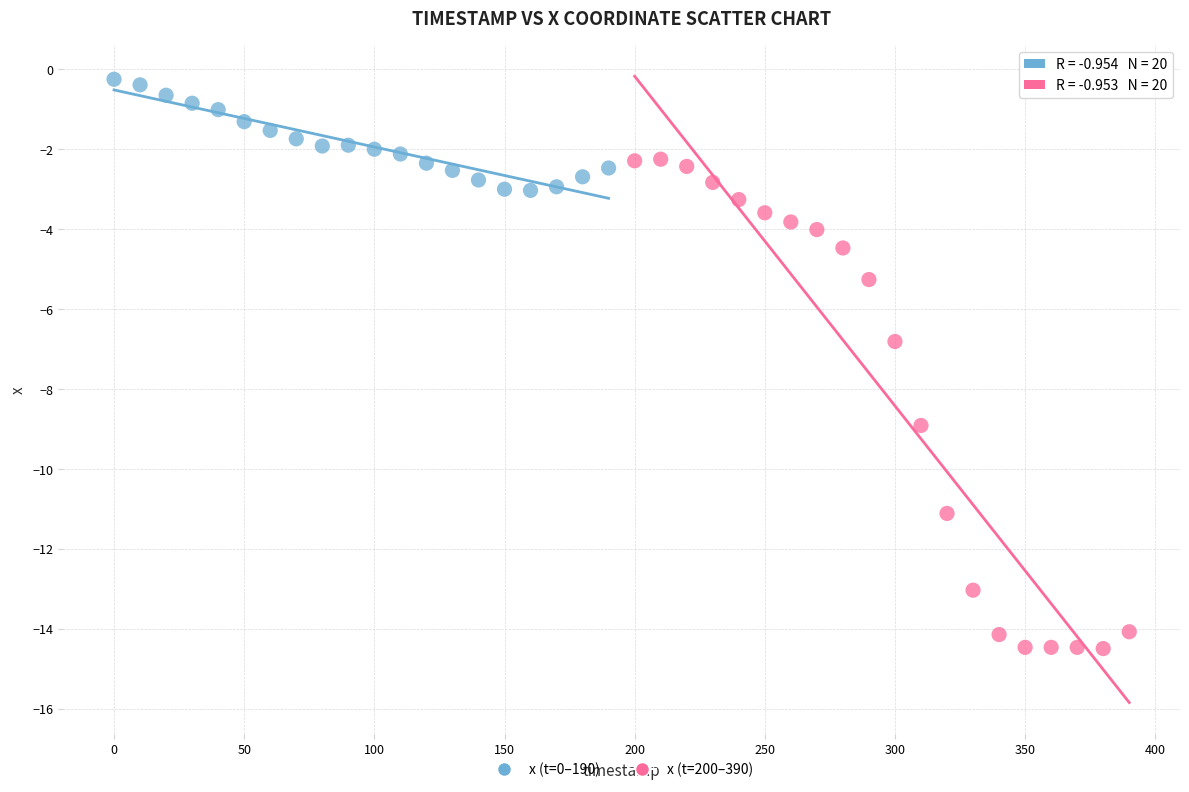

Which series has the widest spread of Y values?

x (t=200–390)